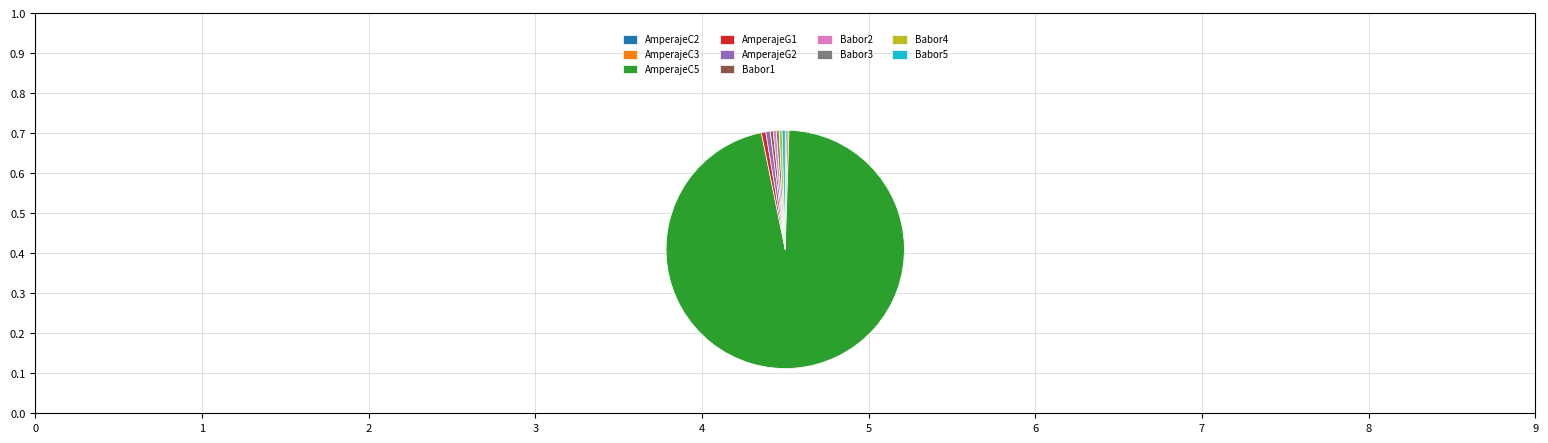

Which category has the biggest portion of the pie?

AmperajeC5